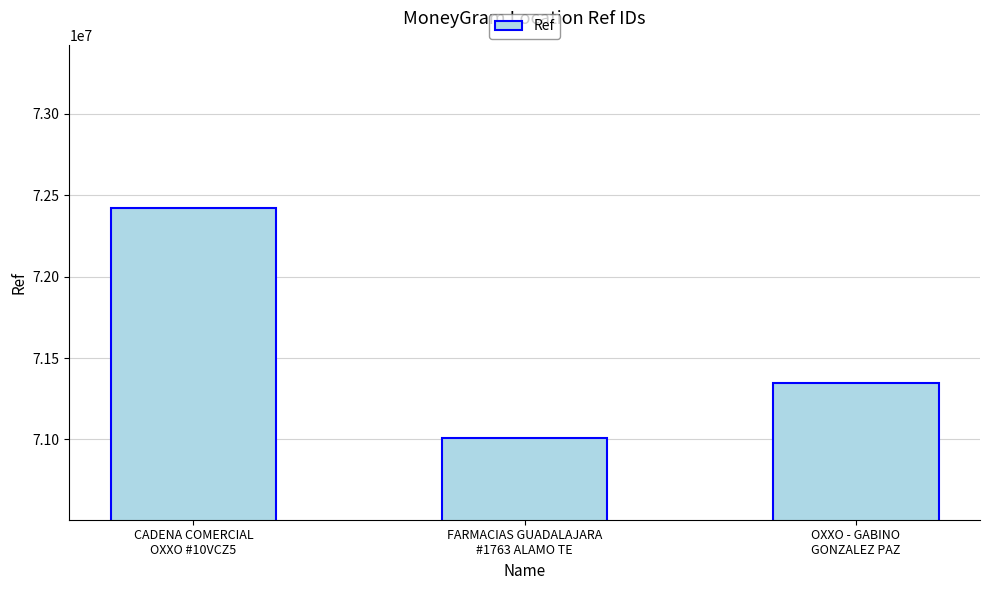

Rank the categories by value from lowest to highest.

FARMACIAS GUADALAJARA
#1763 ALAMO TE, OXXO - GABINO
GONZALEZ PAZ, CADENA COMERCIAL
OXXO #10VCZ5